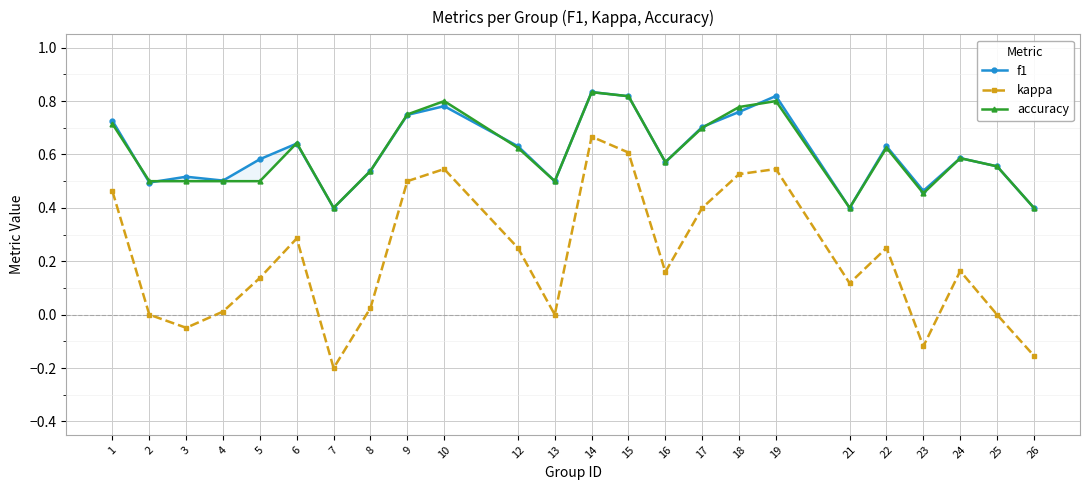

Does the chart display data point markers on the line(s)?

Yes